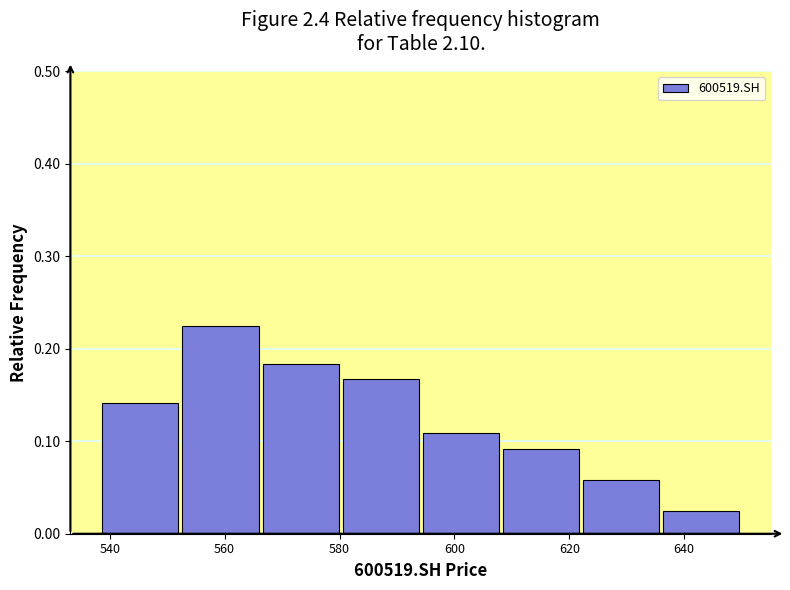

Reading left to right, transcribe this chart: for each bar, give the range it covers on the x-axis and its height. Neither the bar edges nor the heights are printed on the chart, so give them approximately, as read against the axes.

538 to 552: 0.14
552 to 566: 0.23
566 to 580: 0.18
580 to 594: 0.17
594 to 608: 0.11
608 to 622: 0.09
622 to 636: 0.06
636 to 650: 0.03